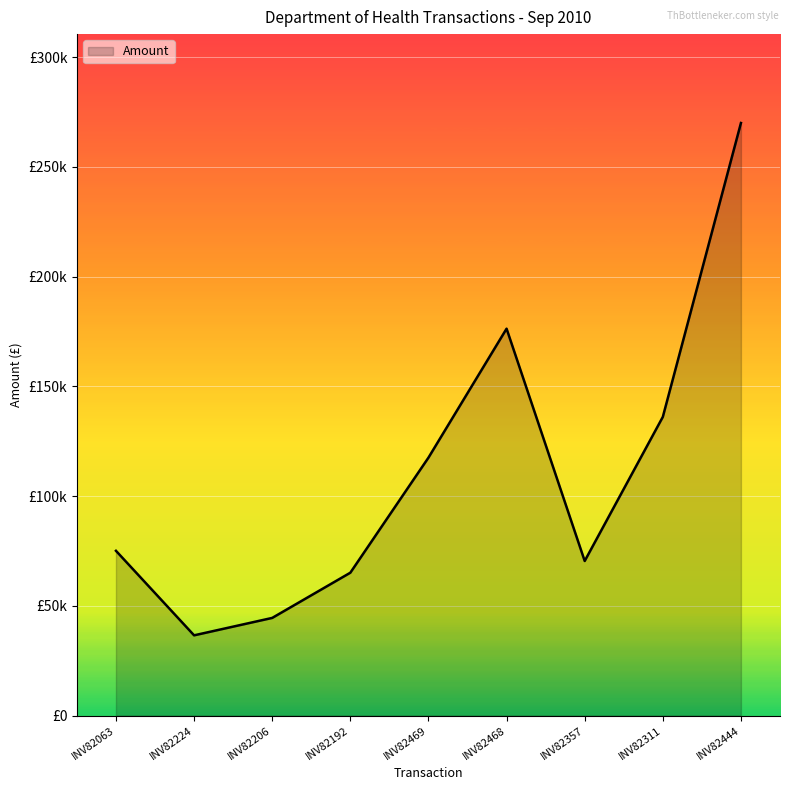

Rank the categories by value from highest to lowest.

INV82444, INV82468, INV82311, INV82469, INV82063, INV82357, INV82192, INV82206, INV82224